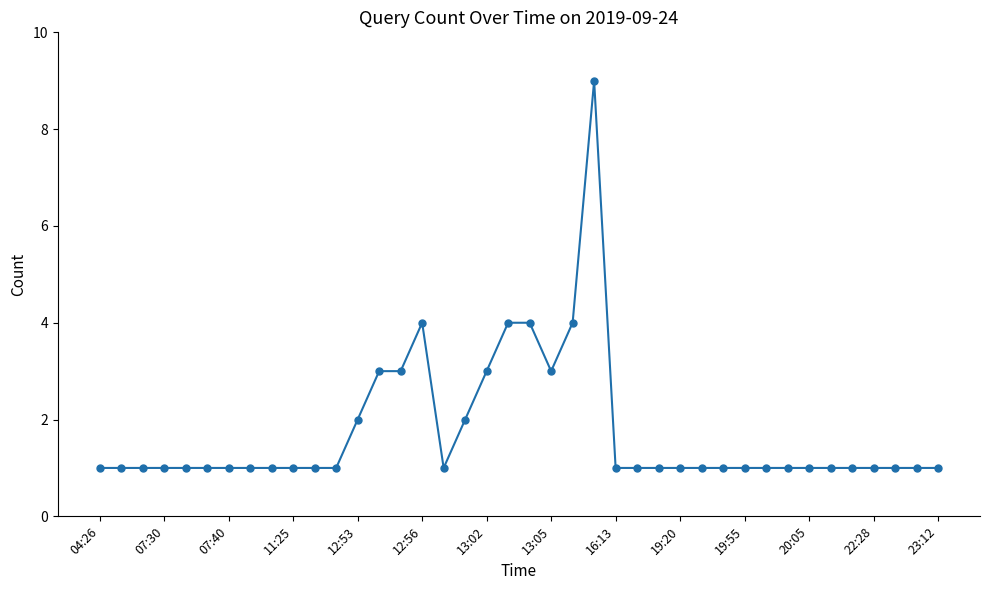

True or false: there are more than 1 points higher than both neighbors.

True